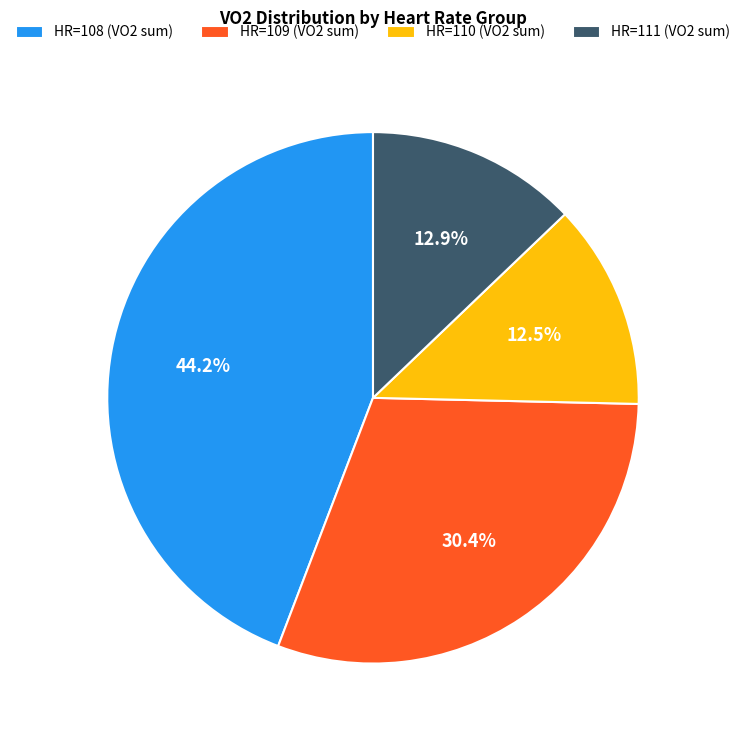

Which category has the biggest portion of the pie?

HR=108 (VO2 sum)